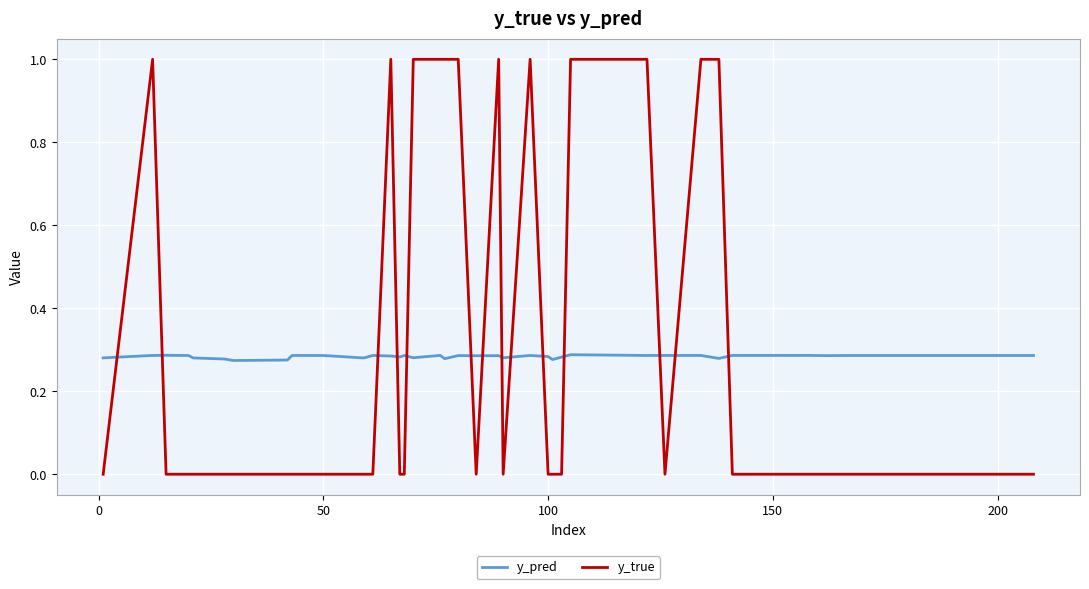

How many times do y_pred and y_true cross each other?

14